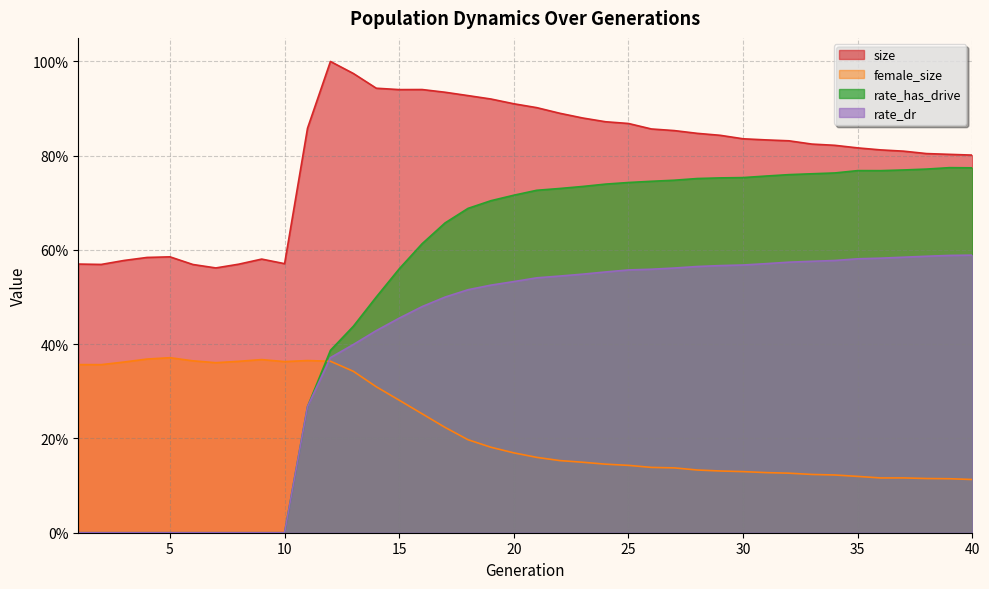

What is the value of the rate_dr point at the 14th from the left?

0.4